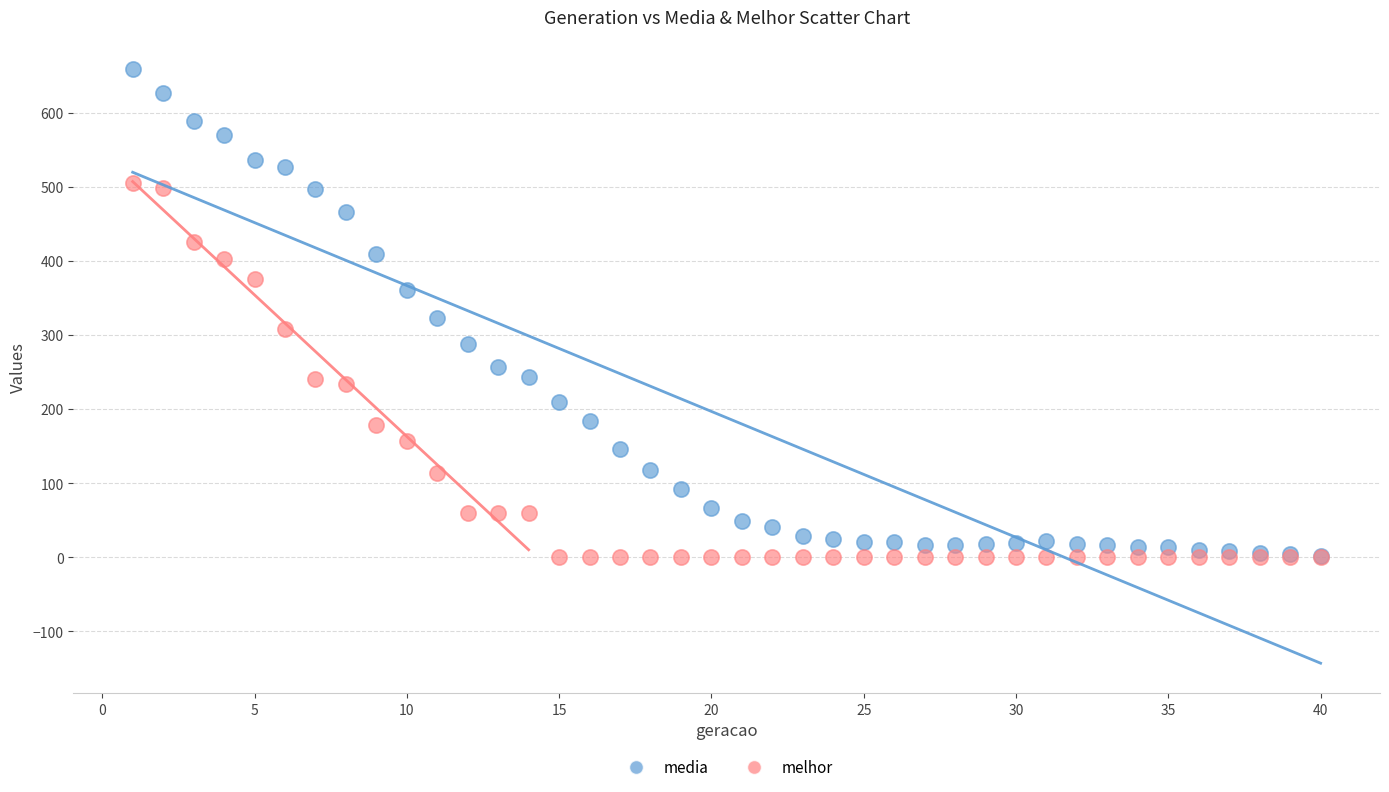

Which series has the widest spread of Y values?

media